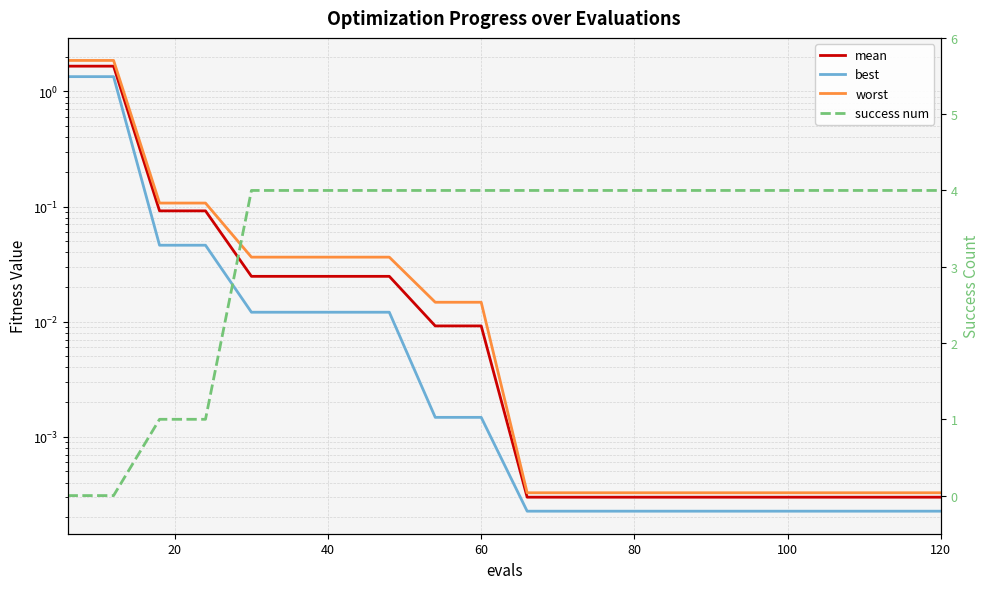

Does the chart have visible grid lines?

Yes